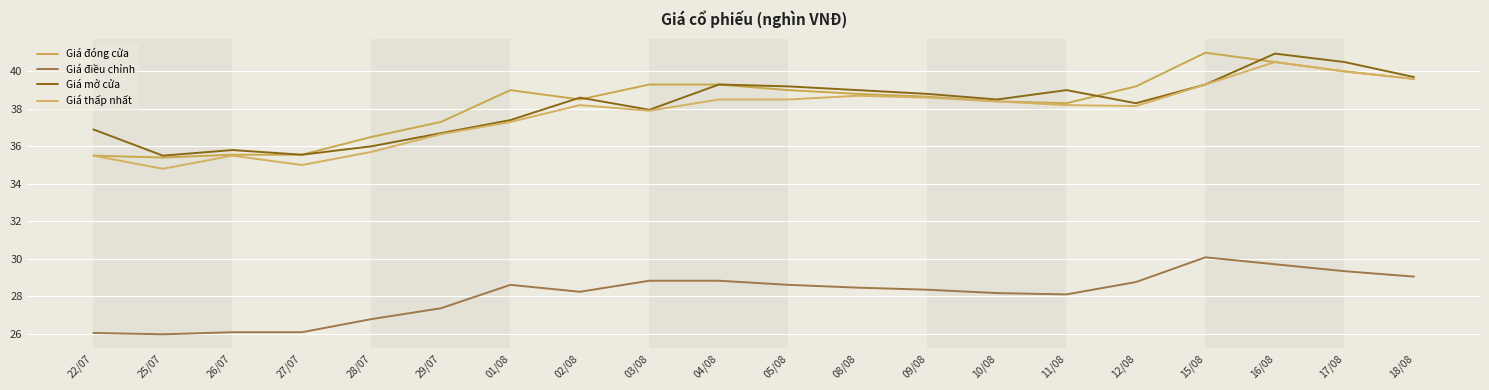

The value of Giá thấp nhất at 08/08 is 59.7. True or false?

False